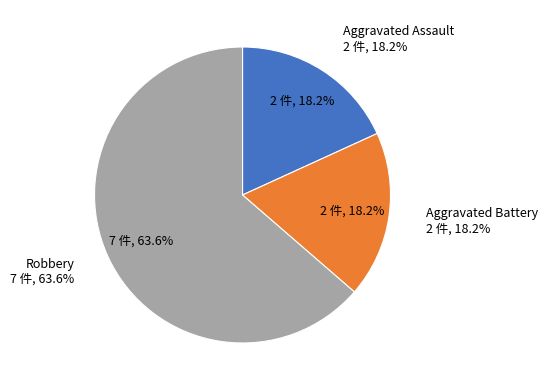

Is there any slice that represents more than half of the pie?

Yes